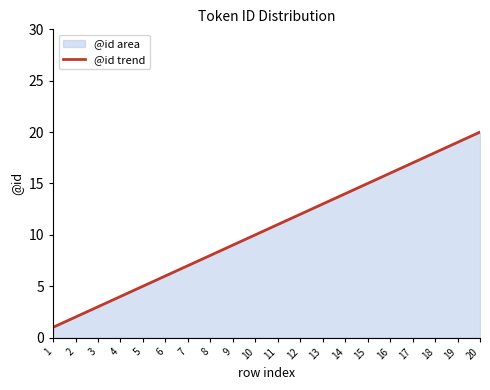

What is the value of the 16th point from the left?

16